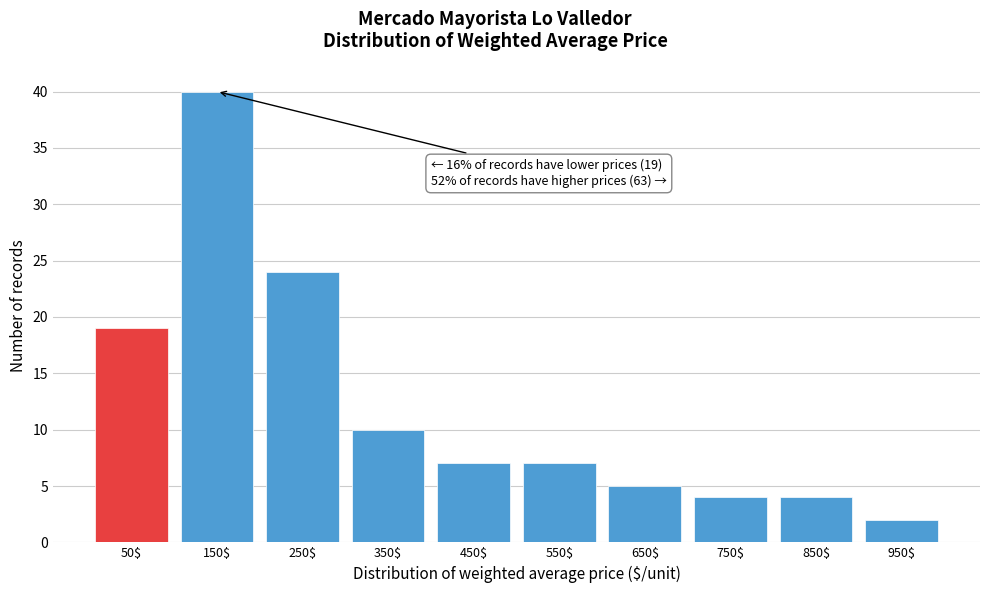

Reading left to right, extract all data points from this chart.

19	40	24	10	7	7	5	4	4	2